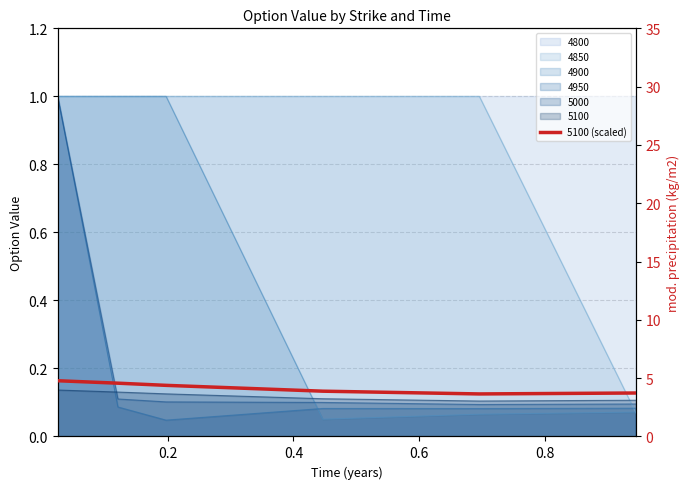

Reading left to right, transcribe all the data shown in this chart.

4.8	4.6	4.4	3.9	3.6	3.7